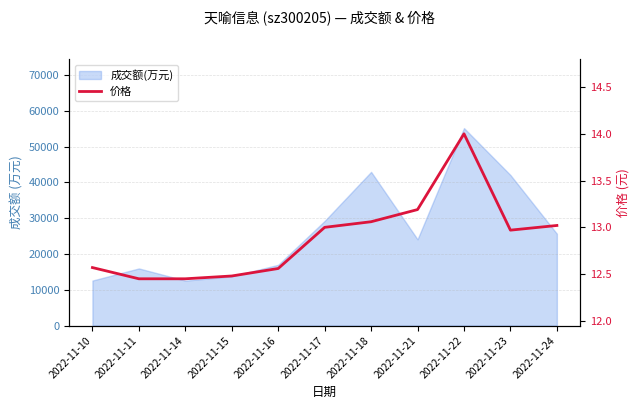

What is the sum of the values at 2022-11-16 and 2022-11-11?

25.0